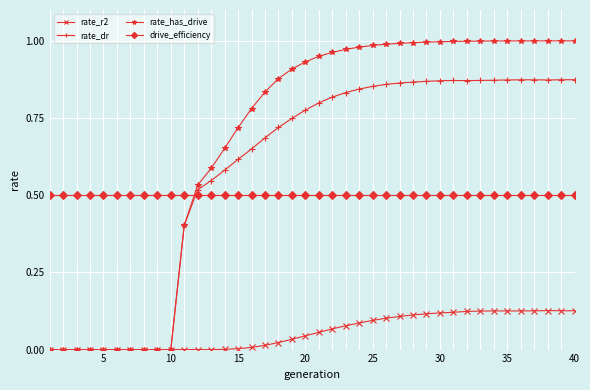

Which series has the largest range (max minus min)?

rate_has_drive